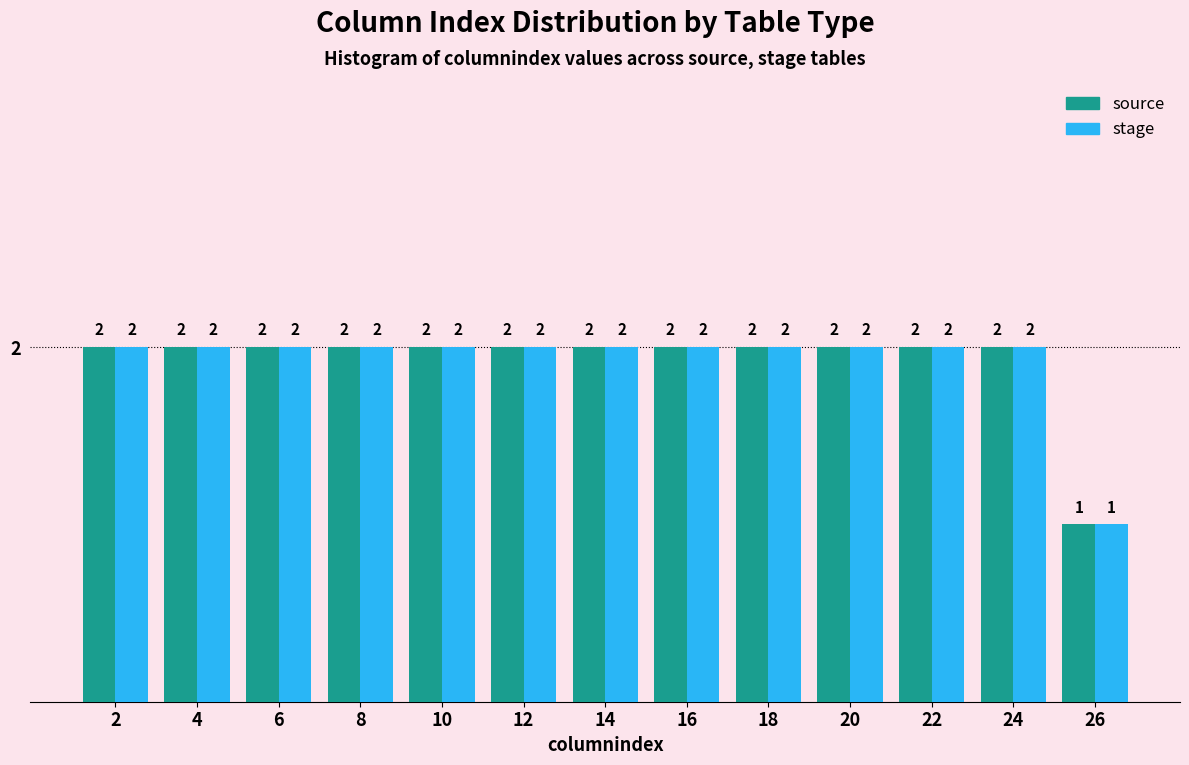

What is the height of the source bar covering 5 to 7 on the x-axis?

2